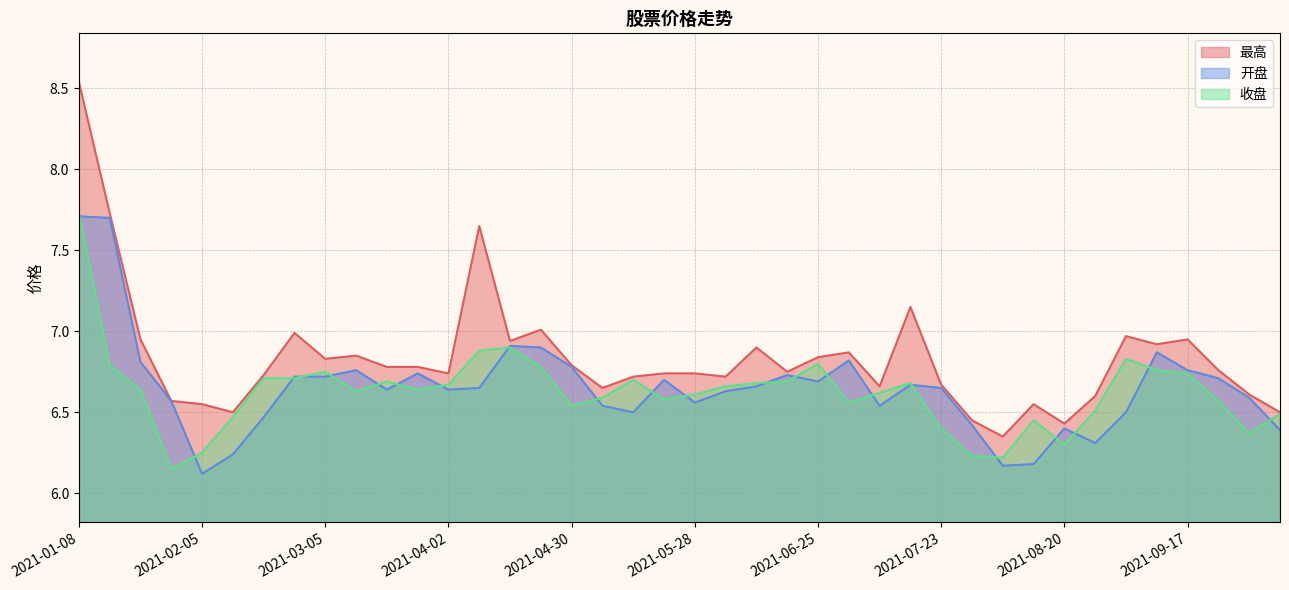

At which label does 最高 reach its minimum?

2021-08-06